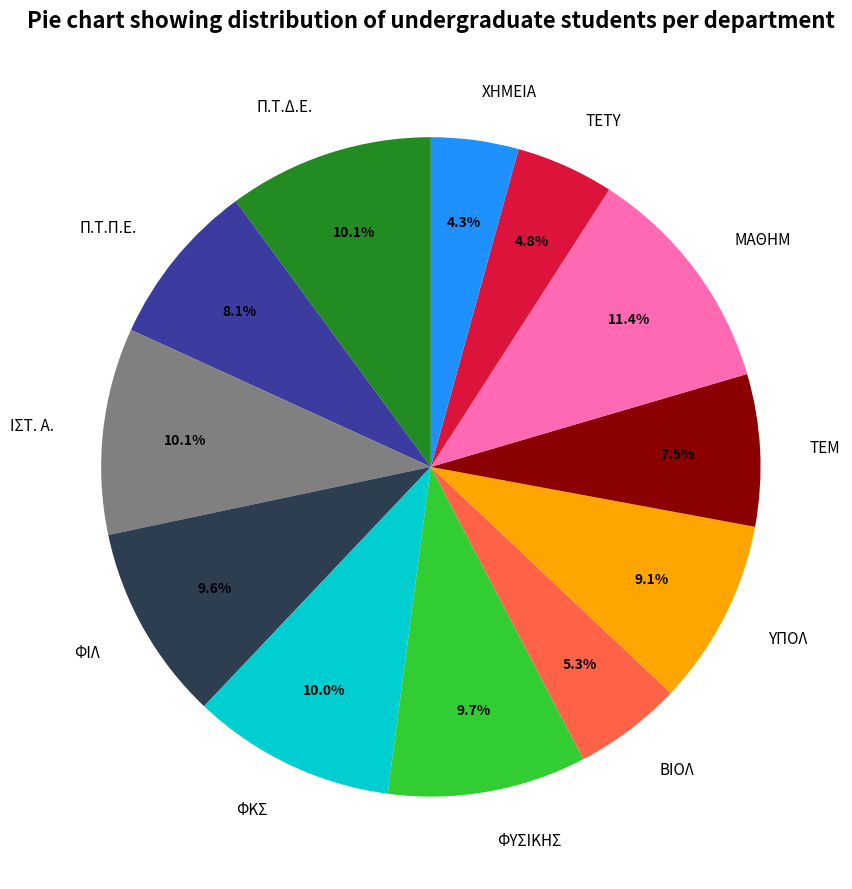

How much of the chart is everything except ΦΚΣ?

90.0%